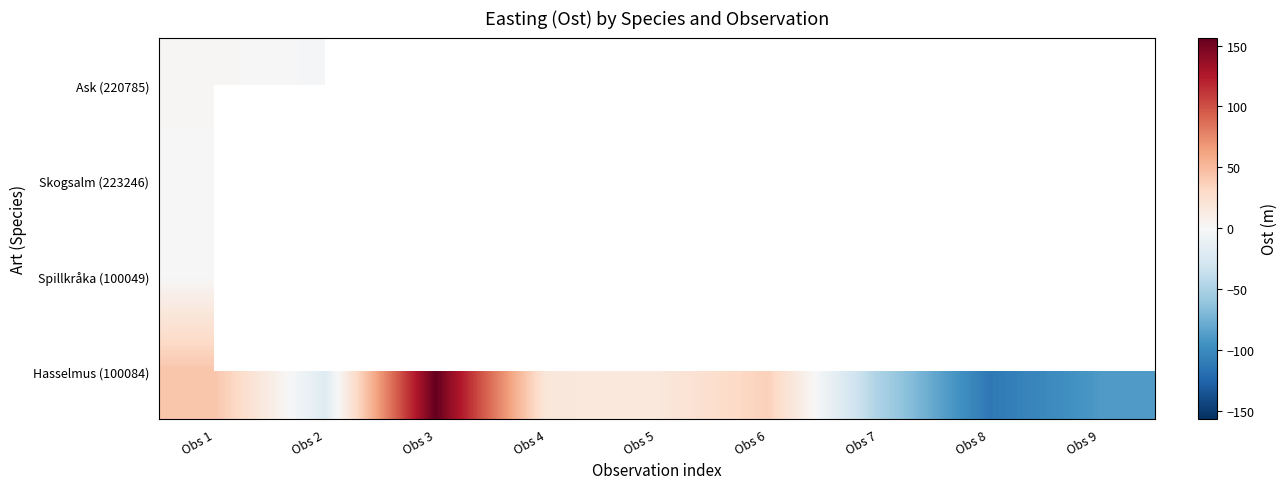

Which series changed the most between Obs 4 and Obs 9?

Hasselmus (100084)